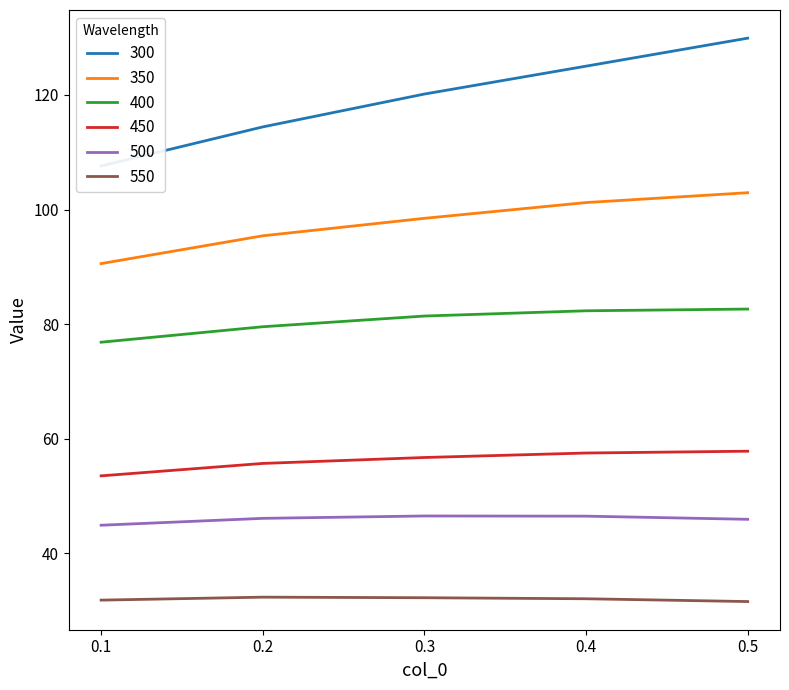

What is the lowest value of the 350 series?

90.6